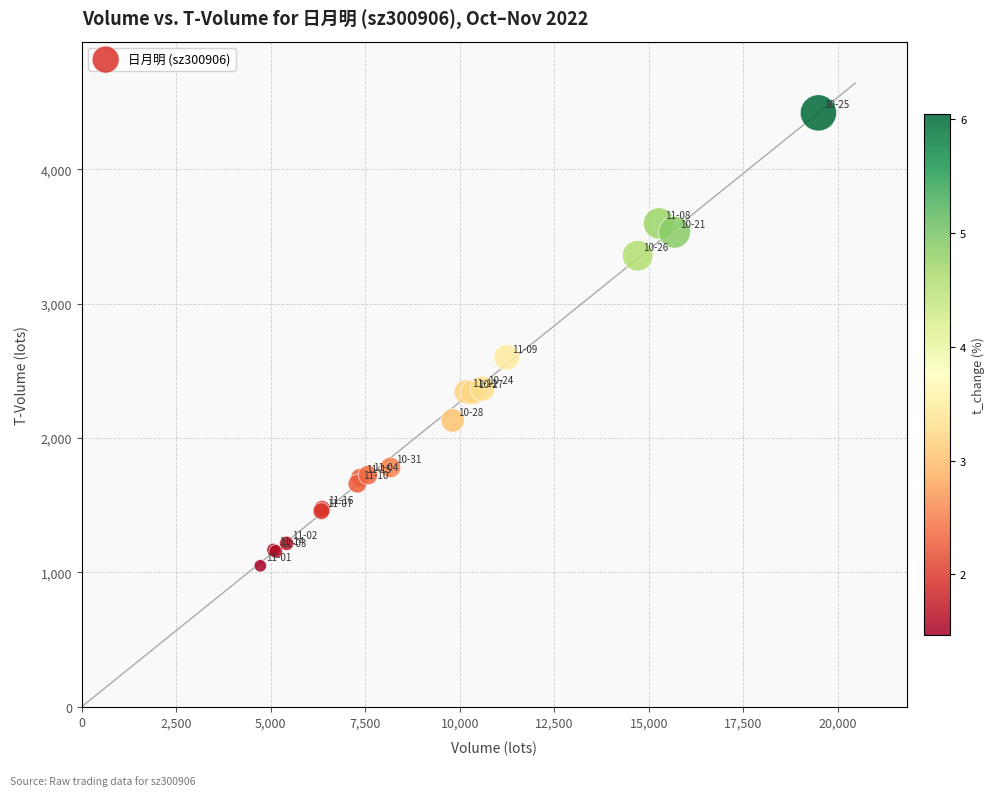

What Y value in the scatter plot is closest to 2733?

2599